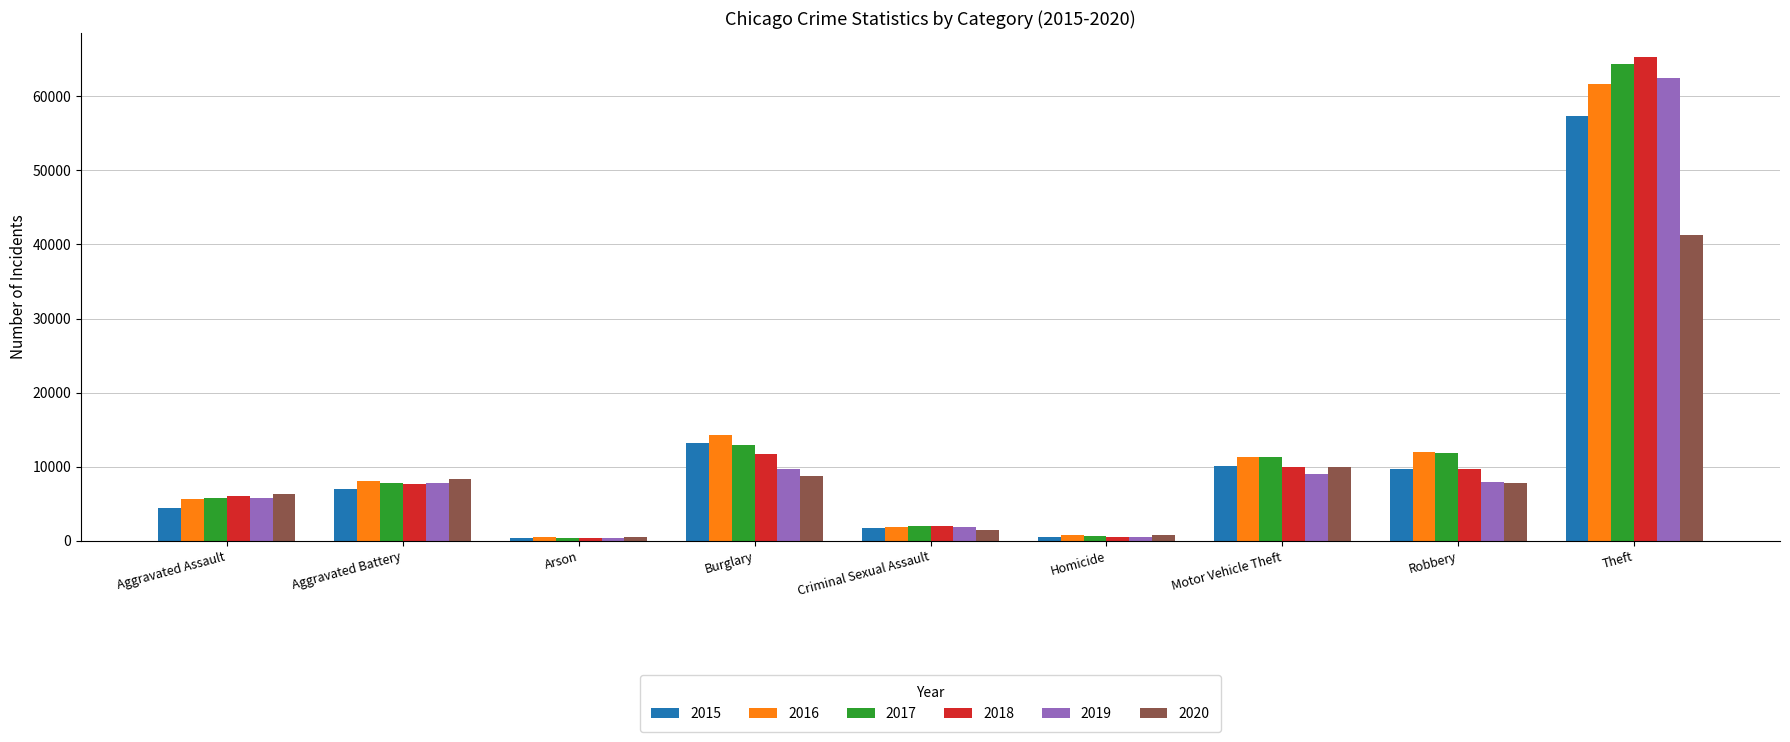

Which series has the largest range (max minus min)?

2018